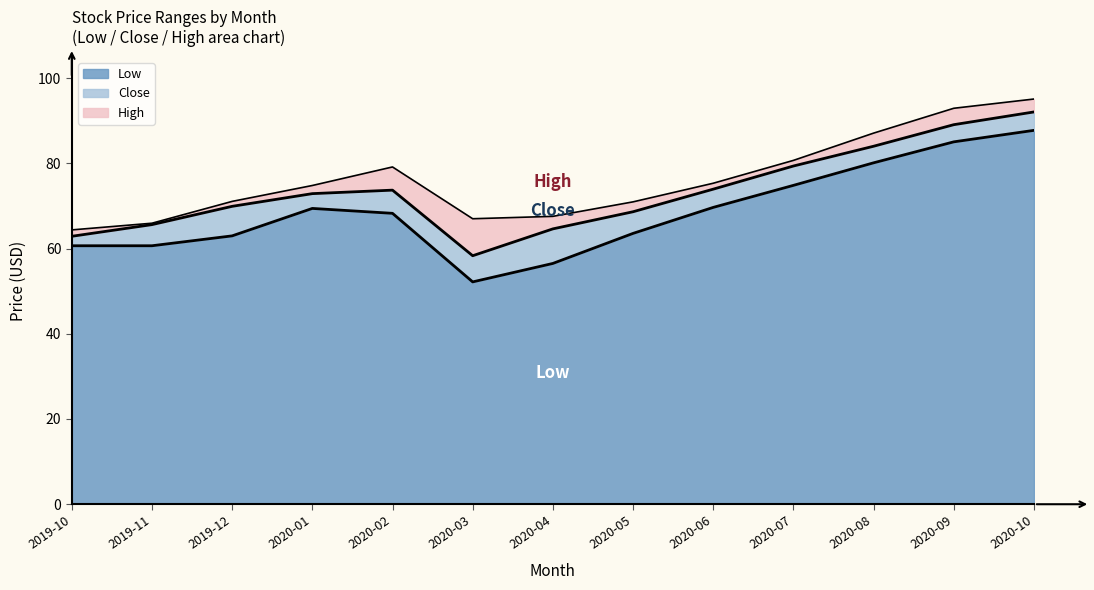

How many distinct data groups are displayed?

3